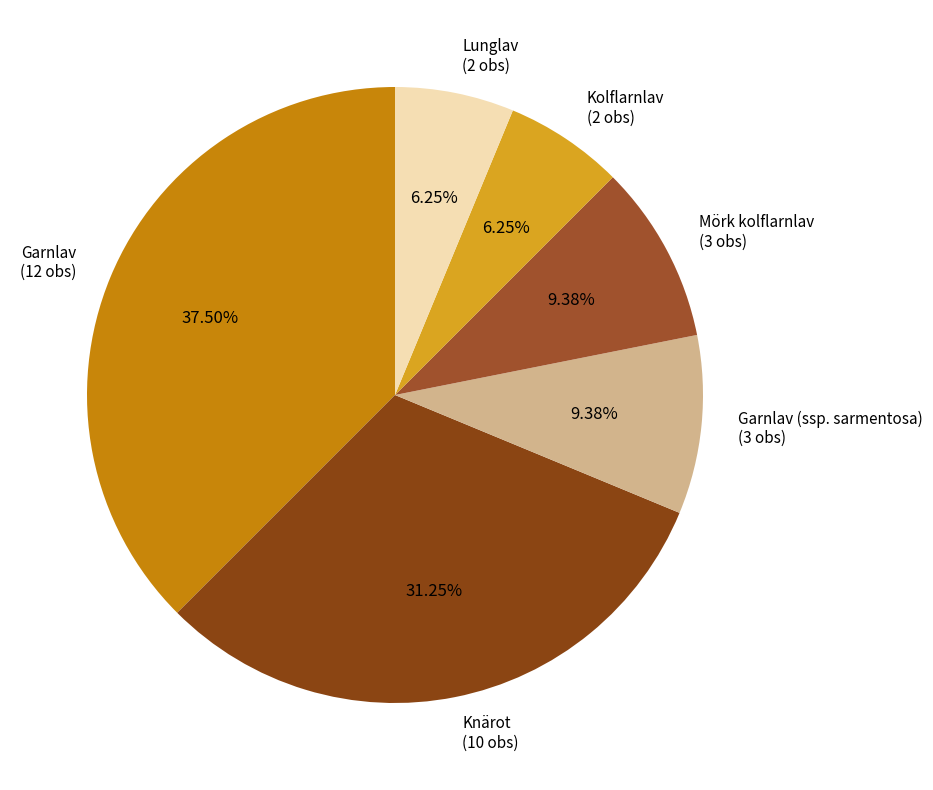

Which slice is the largest?

Garnlav